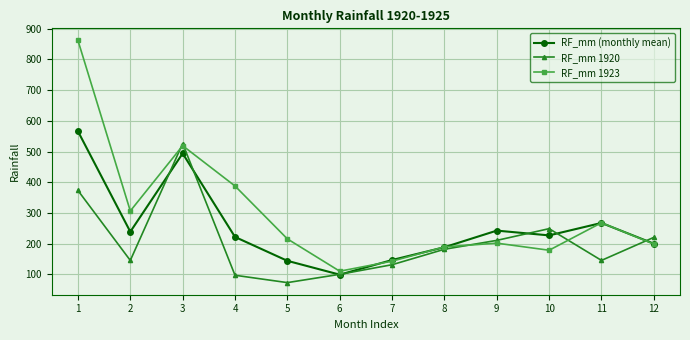

Does the chart have visible grid lines?

Yes